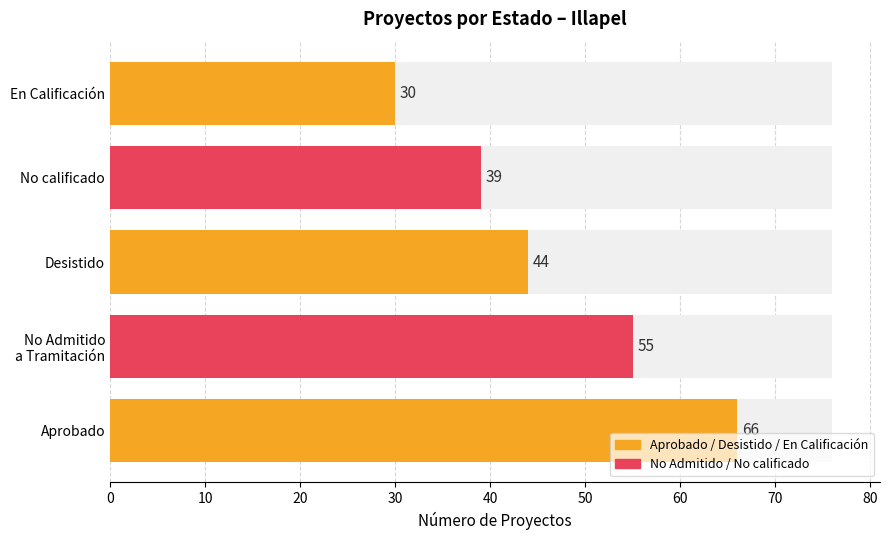

What is the ratio of the value at No Admitido a Tramitación to the value at Aprobado?

0.8